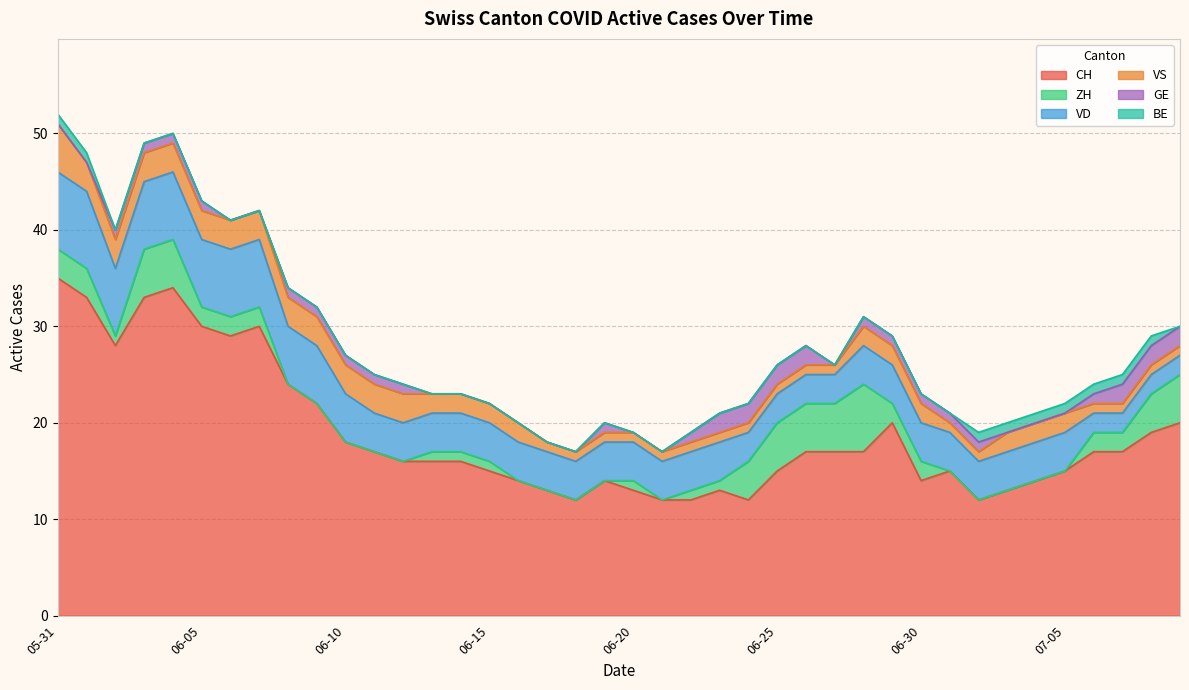

Which category has the lowest value in the CH series?

2020-06-18